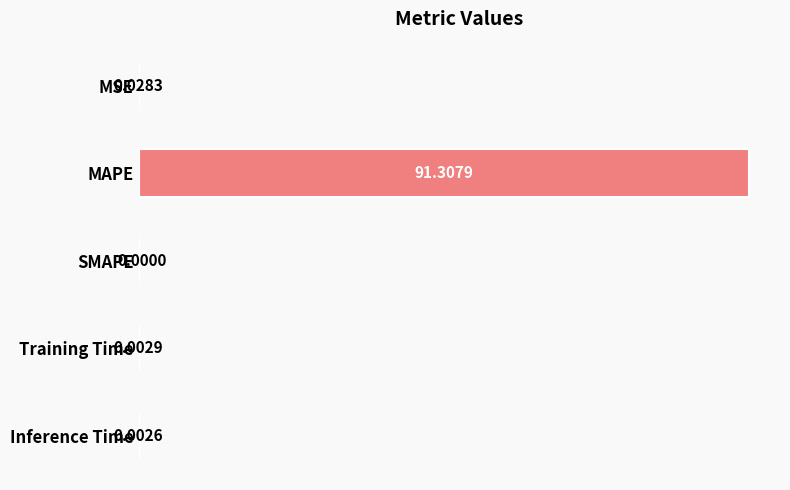

What is the sum of all values?

91.3